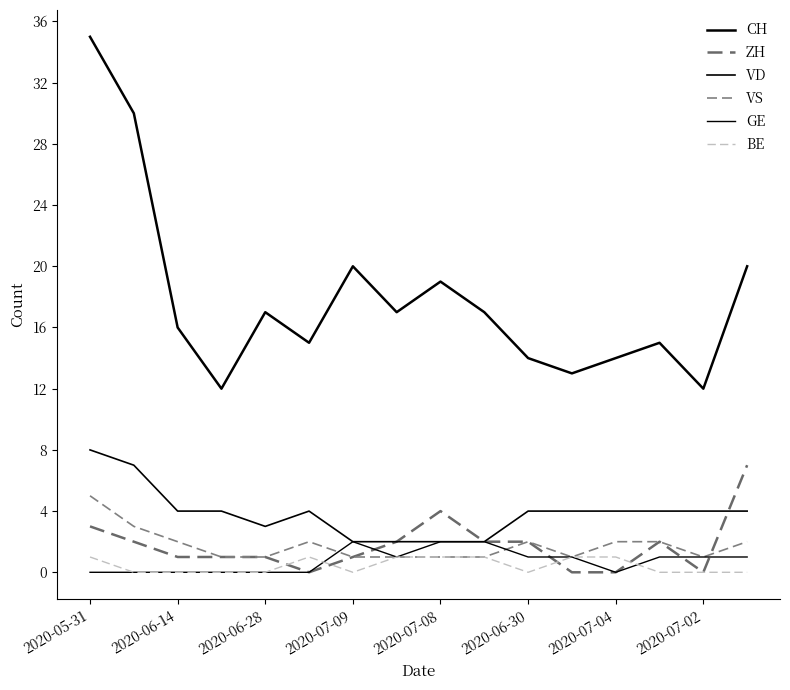

True or false: VS and BE cross at least once.

False